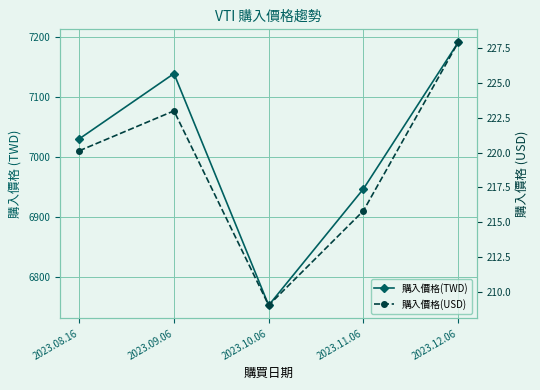

Which label corresponds to the largest value in the chart?

2023.12.06